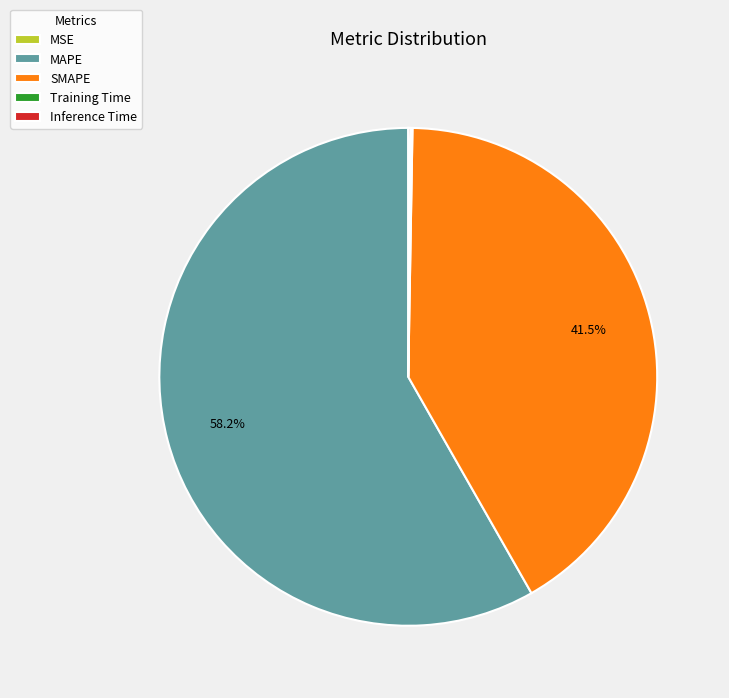

What is the largest slice in the pie chart?

MAPE